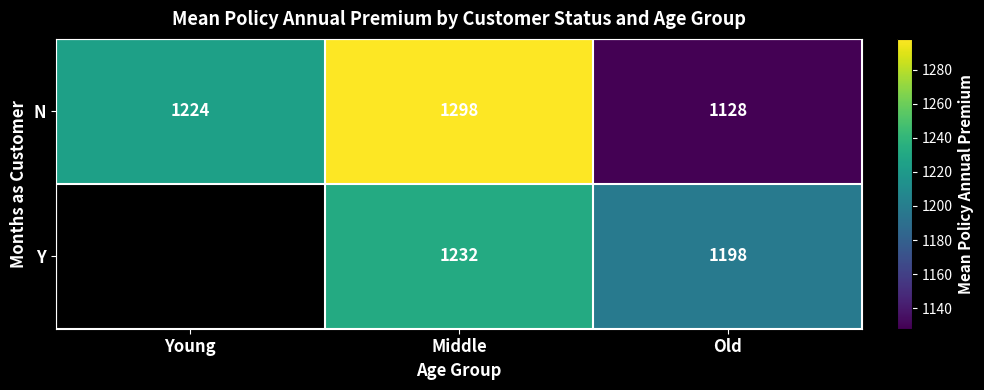

Which series changed the most between Middle and Old?

N